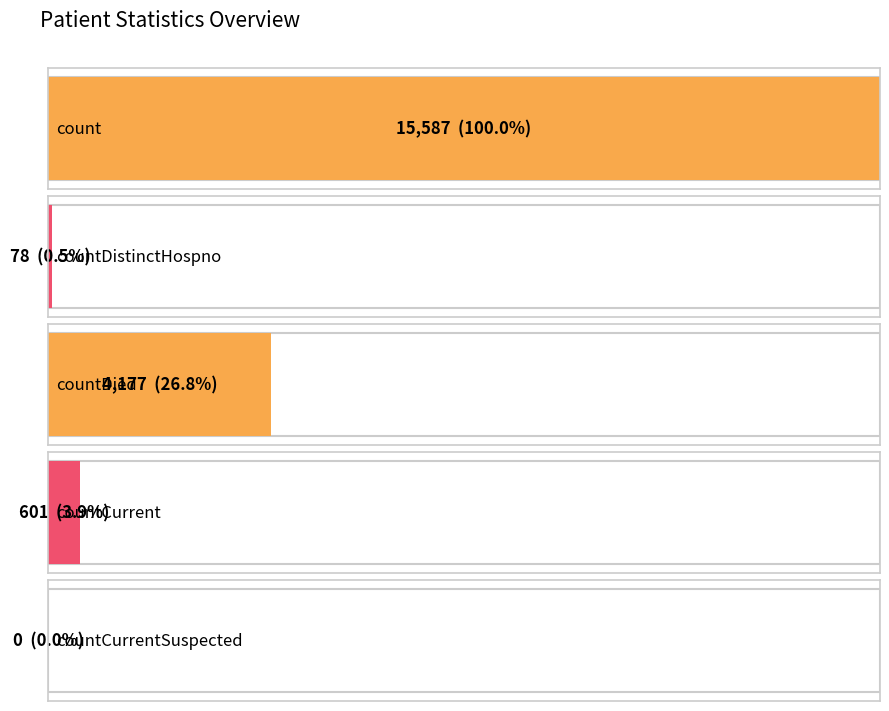

Reading left to right, transcribe all the data shown in this chart.

count=15587	countDistinctHospno=78	countDied=4177	countCurrent=601	countCurrentSuspected=0